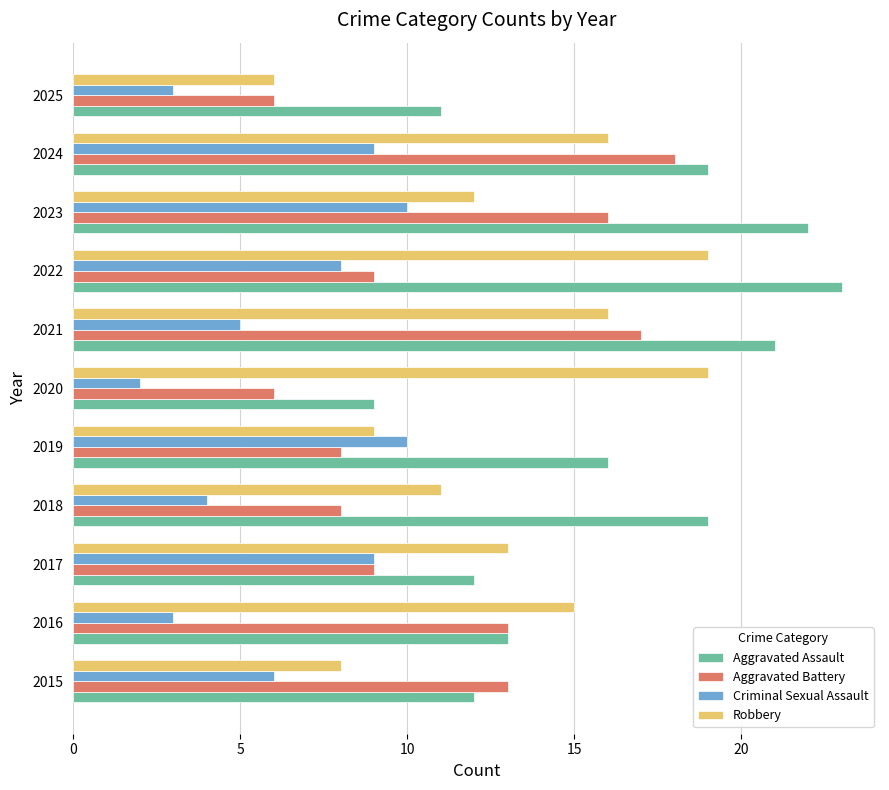

What is the maximum value for Robbery?

19